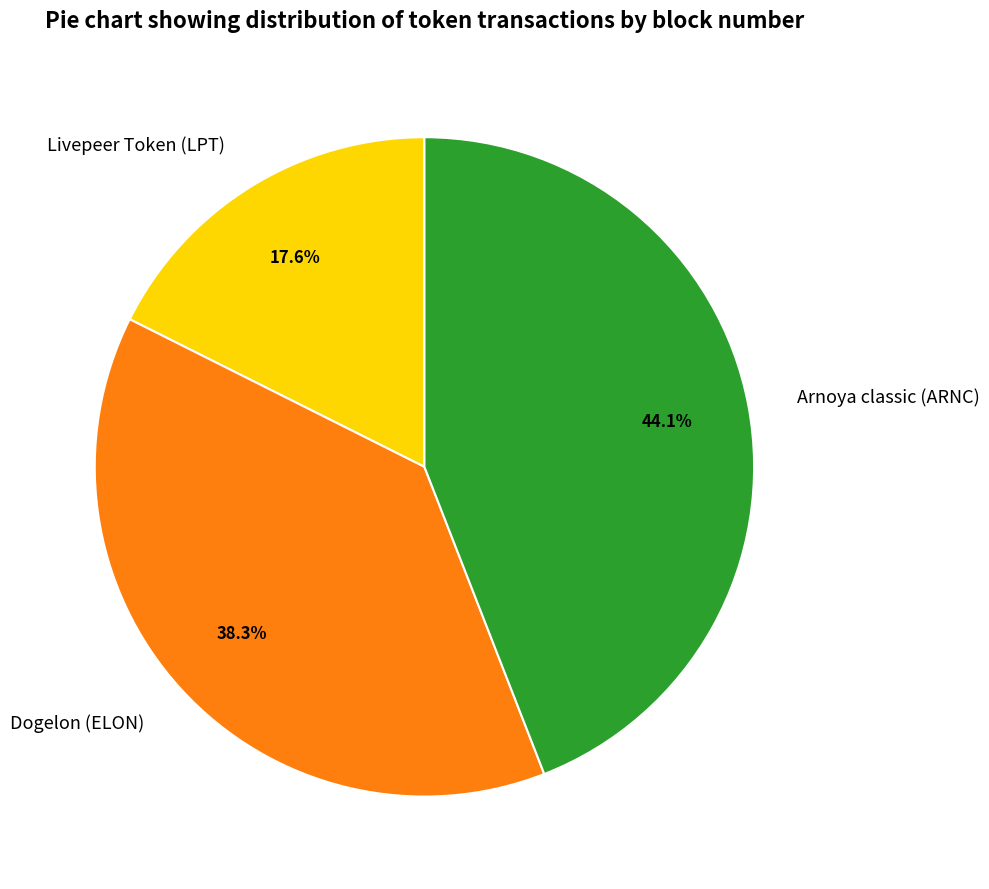

To the nearest percent, what is the difference between the Livepeer Token (LPT) and Arnoya classic (ARNC) slice percentages?

26%